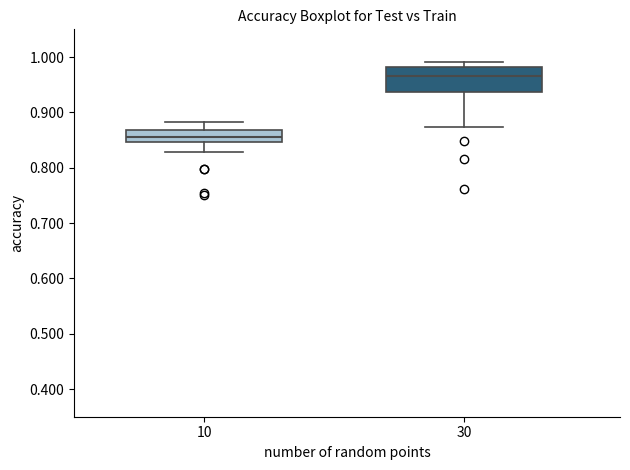

Comparing the boxes themselves (not the whiskers), which one is the tallest?

30